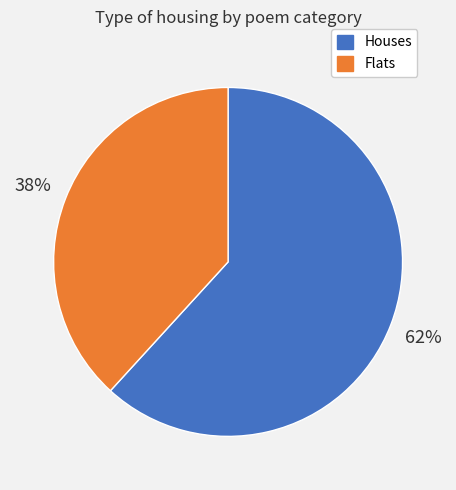

To the nearest percent, what is the average slice percentage?

50%